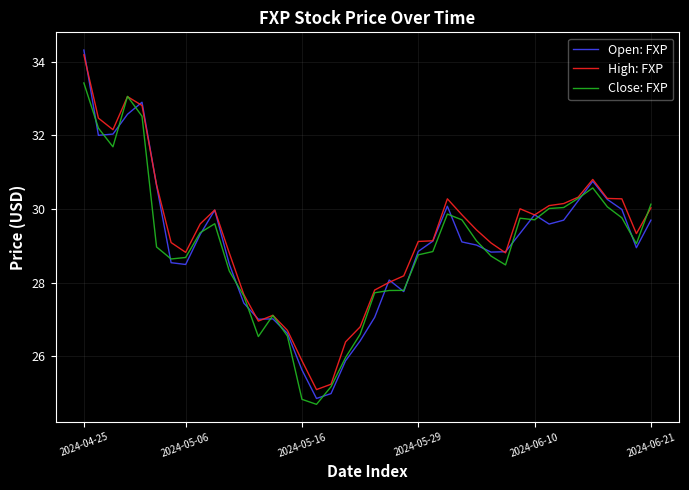

How many lines are shown in the chart?

3